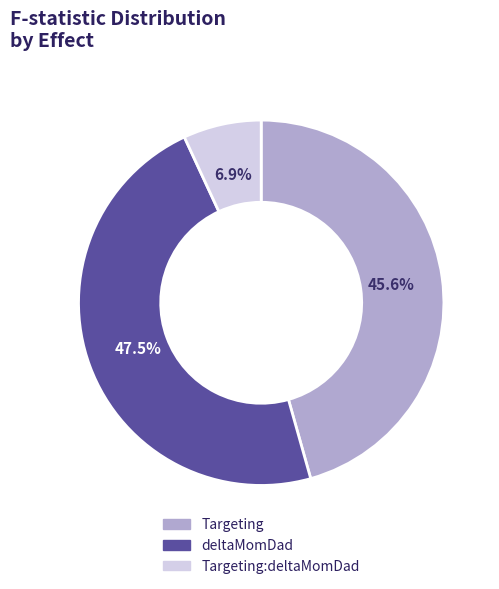

Which has a higher value, Targeting:deltaMomDad or deltaMomDad?

deltaMomDad